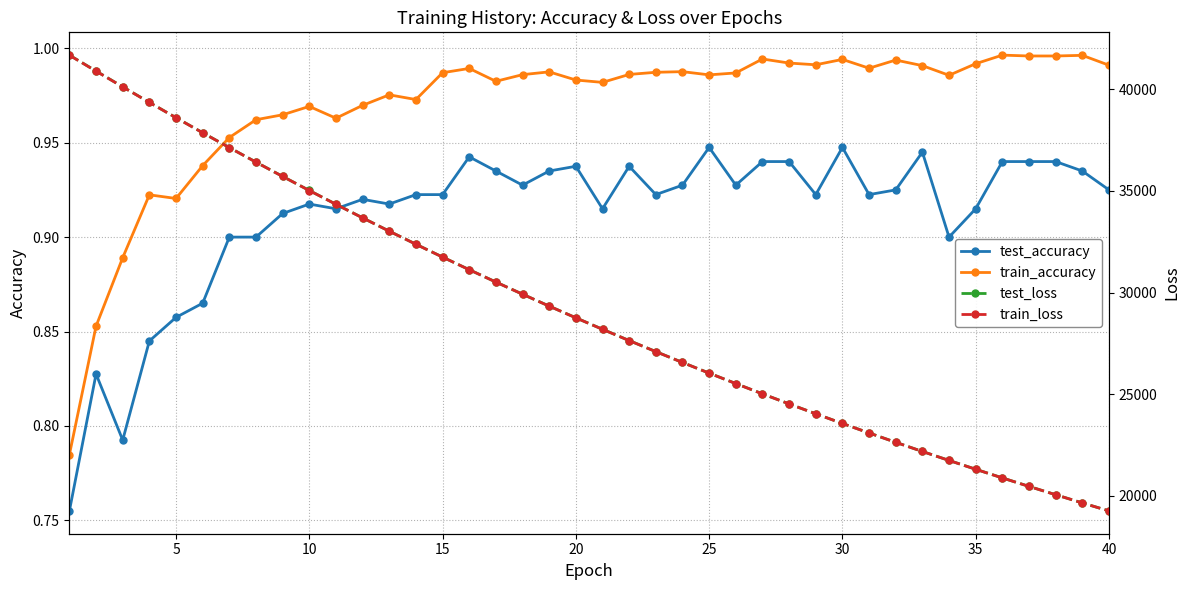

What is the maximum value shown in the chart?

41682.9